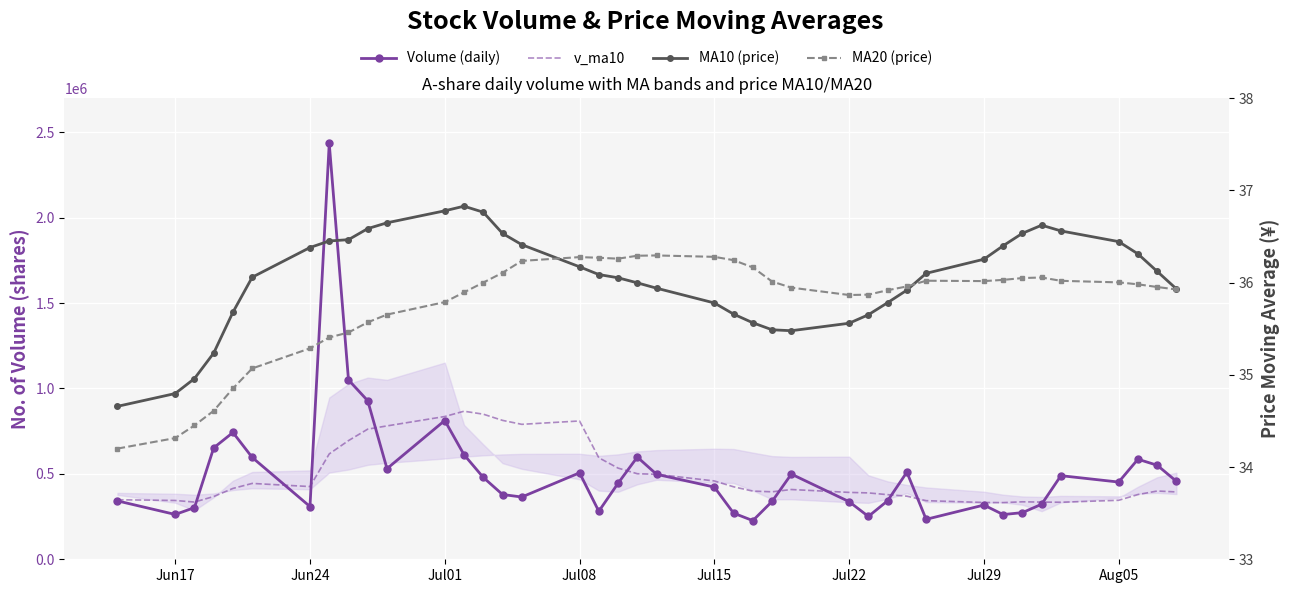

How many lines are shown in the chart?

4